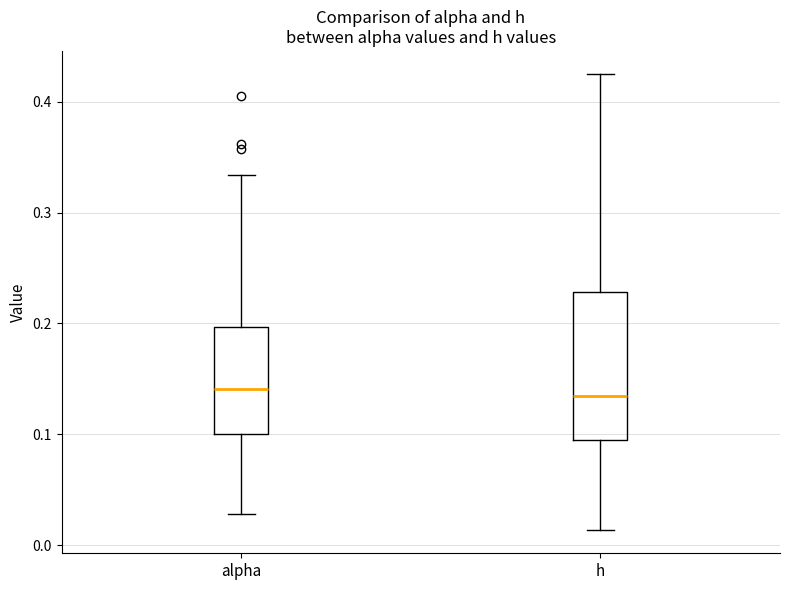

Comparing the boxes themselves (not the whiskers), which one is the tallest?

h